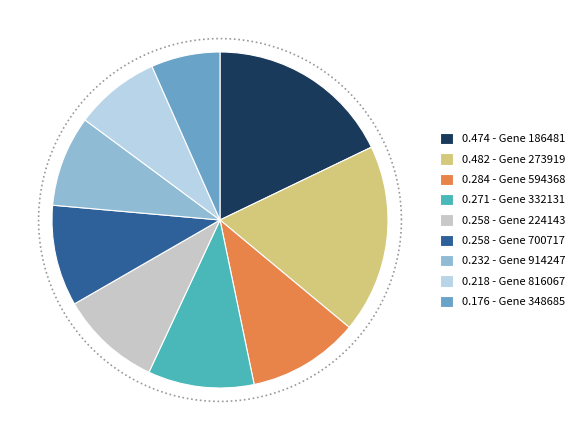

How many slices are in this pie chart?

9